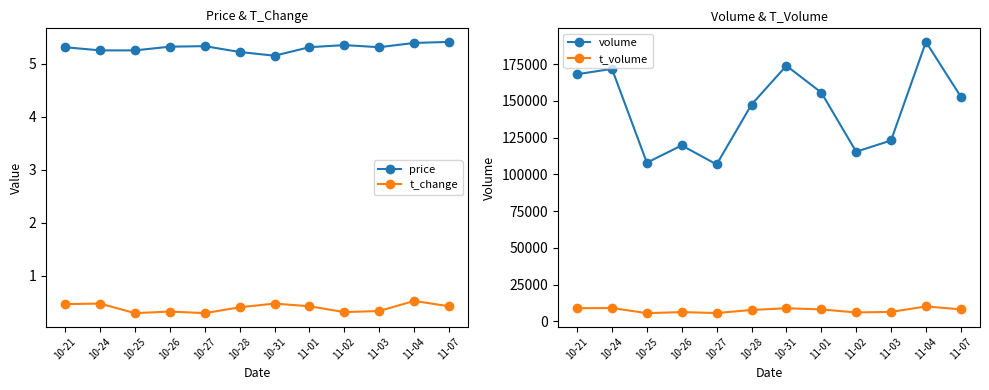

True or false: price and t_volume intersect in this chart.

False